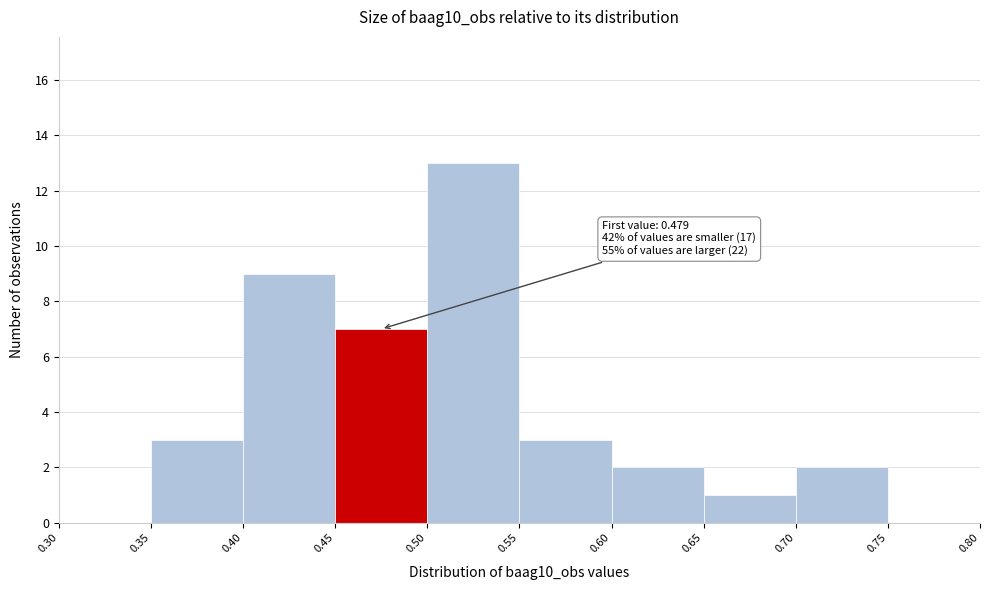

Which range on the x-axis has the tallest bar?

0.50 to 0.55